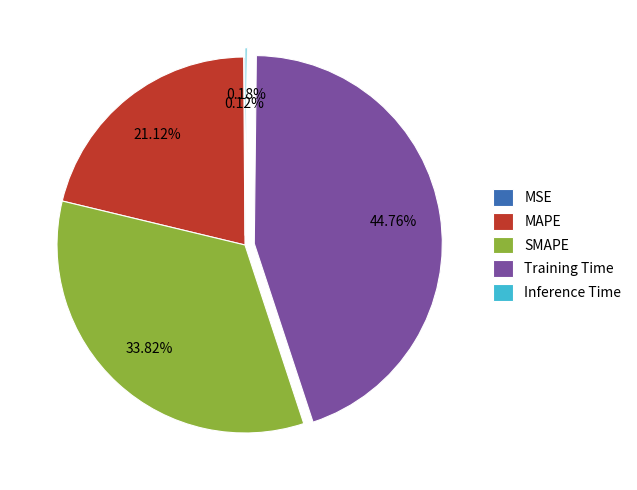

The MAPE slice represents 21% of the pie. True or false?

True